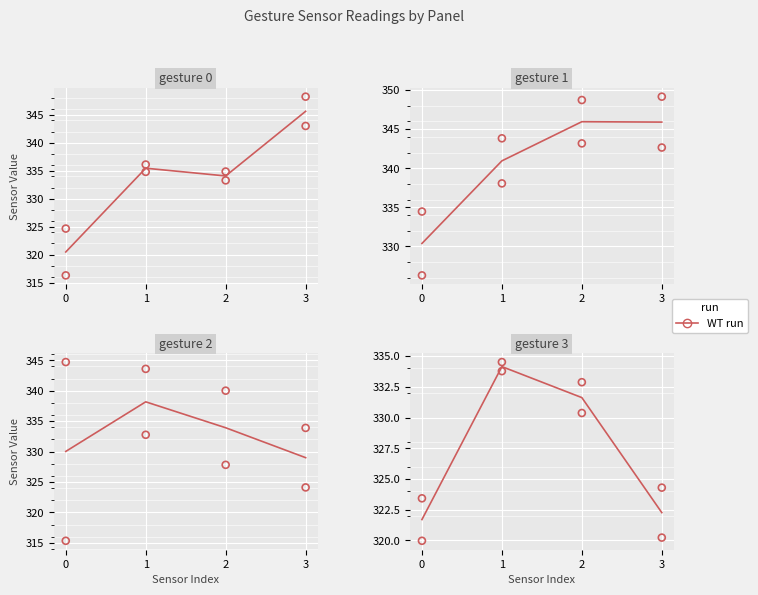

At how many categories does at least one series exceed 342?

2